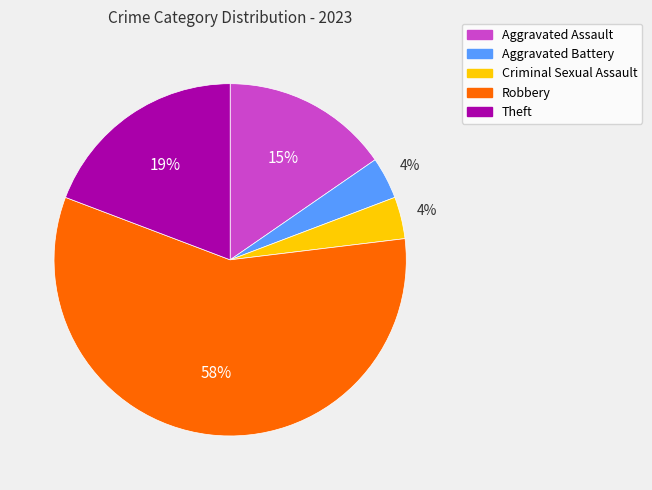

To the nearest percent, what is the average slice percentage?

20%